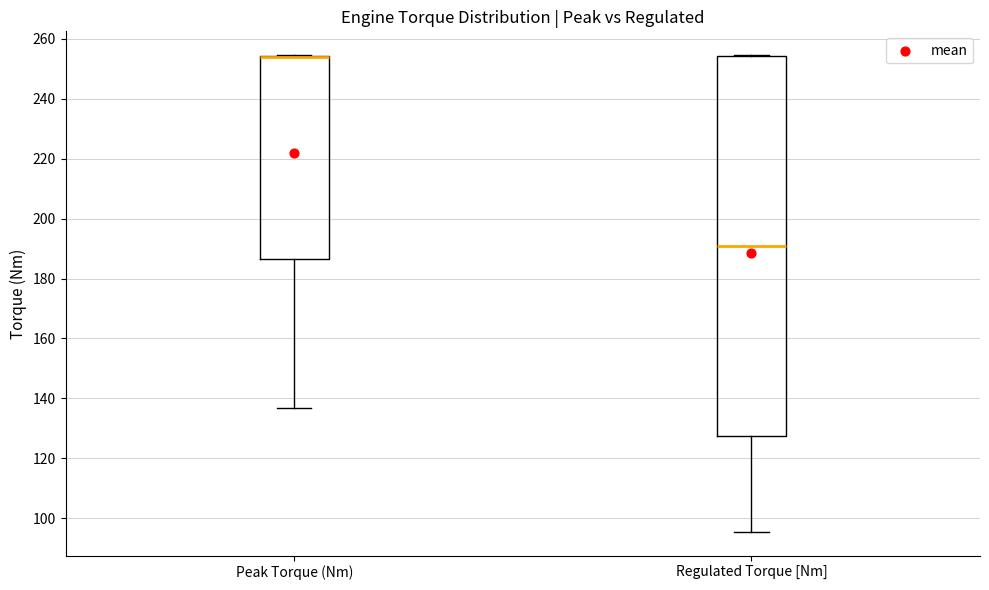

Which box is the tallest, from its lower edge to its upper edge?

Regulated Torque [Nm]